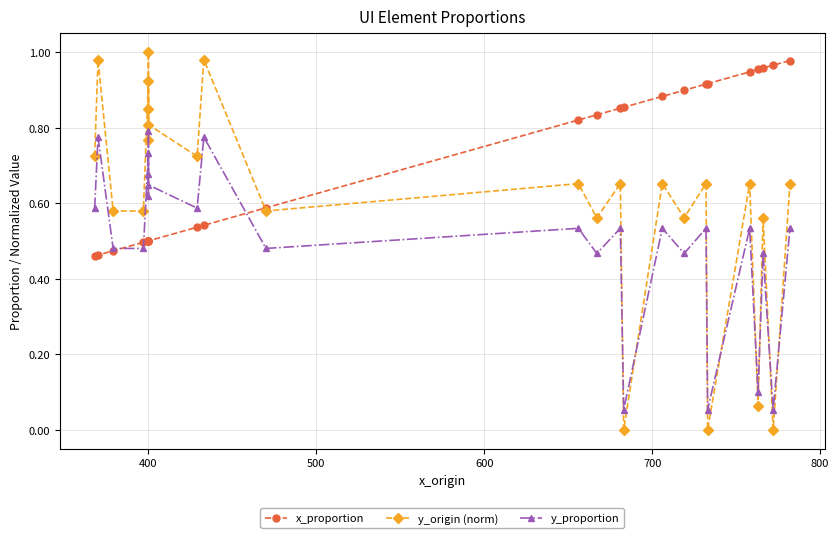

Is the value of x_proportion at 7 greater than the value of y_origin (norm) at 24?

No